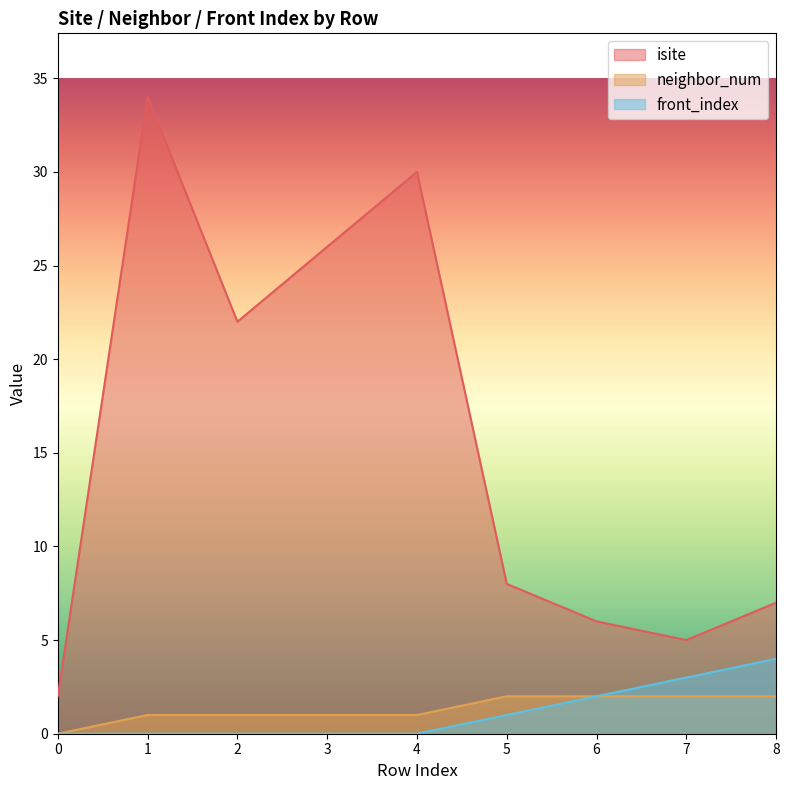

True or false: front_index and isite intersect in this chart.

False